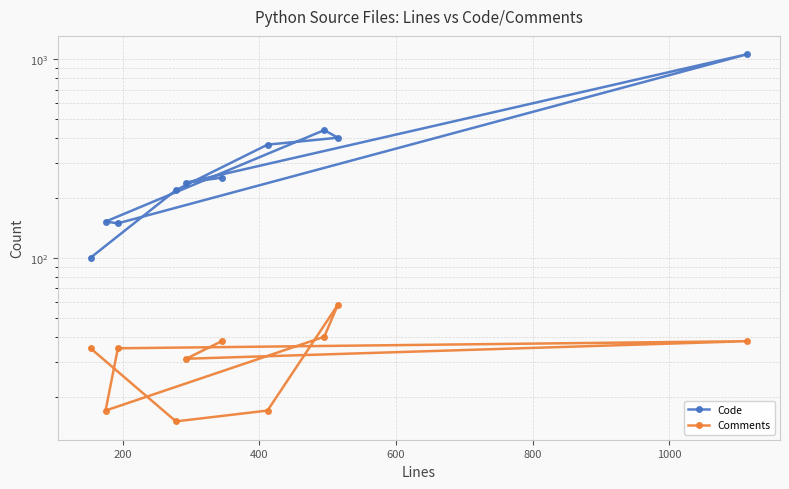

In Comments, how many points are lower than both neighbors (excluding endpoints)?

3